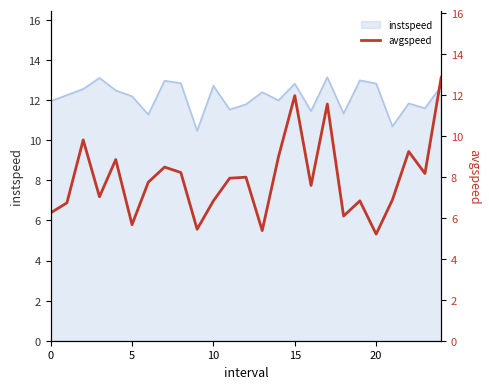

True or false: the data has more than 2 interior local peaks.

True